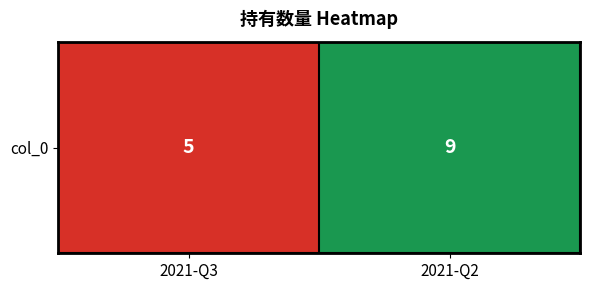

What is the sum of the values at 2021-Q3 and 2021-Q2?

14